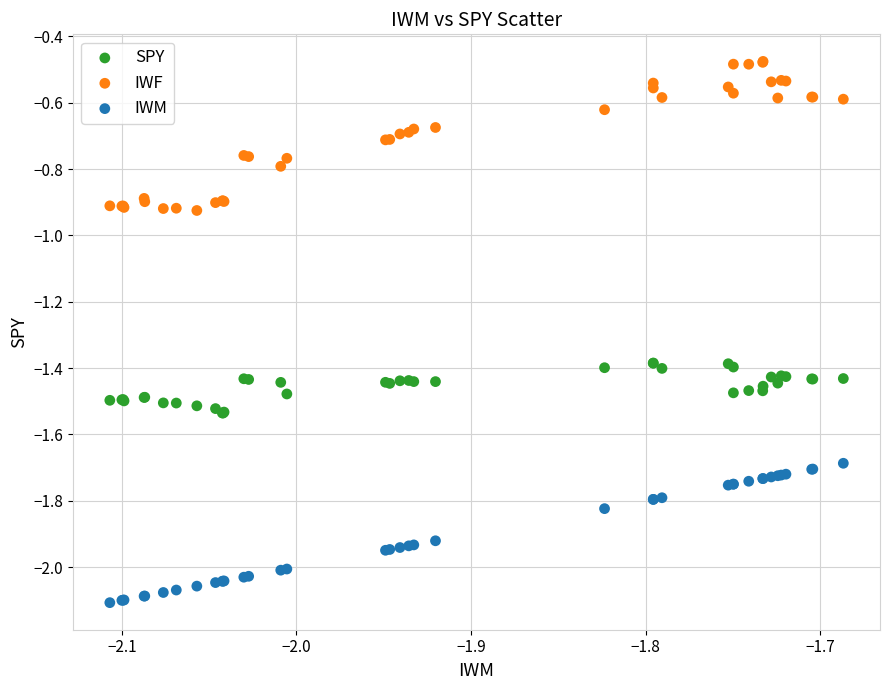

Which series contains the lowest Y value?

IWM